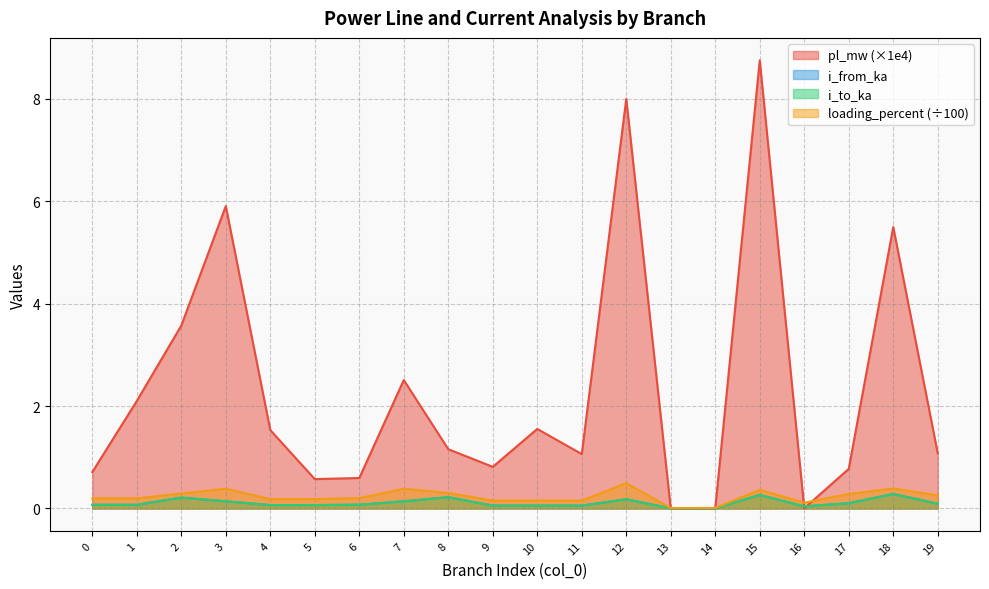

Does the chart display data point markers on the line(s)?

No